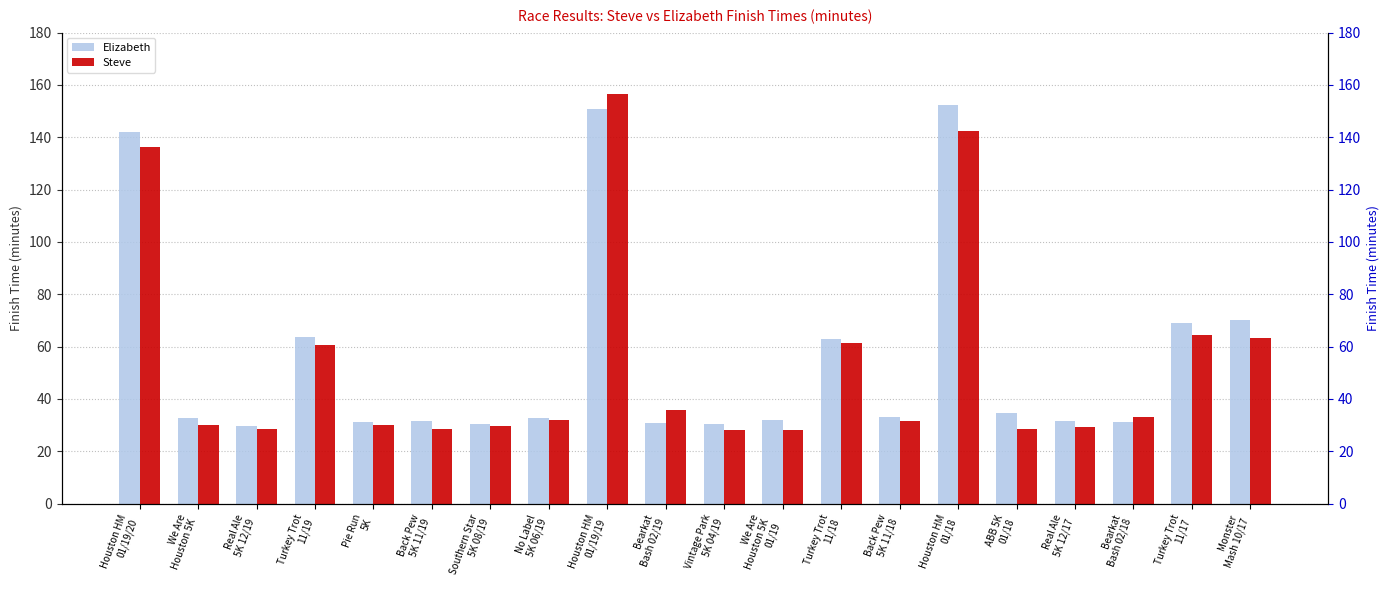

How many bars are there in total?

40